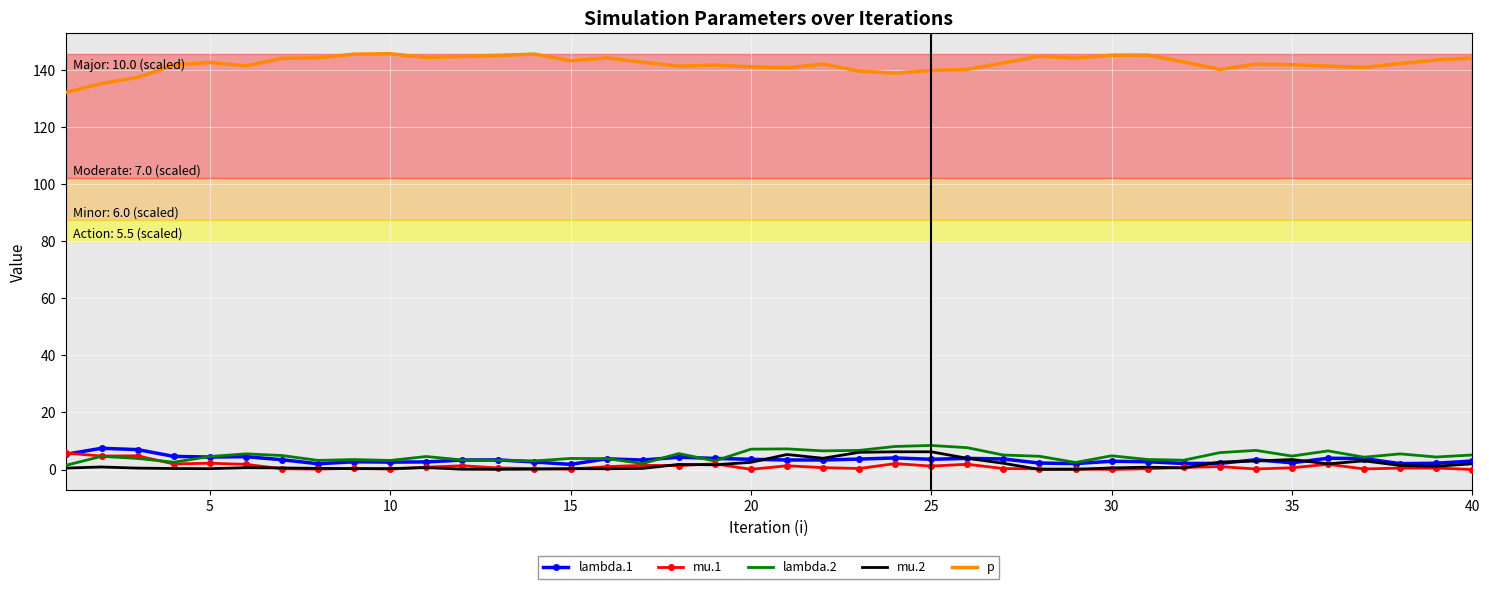

What is the highest value of the lambda.2 series?

8.4